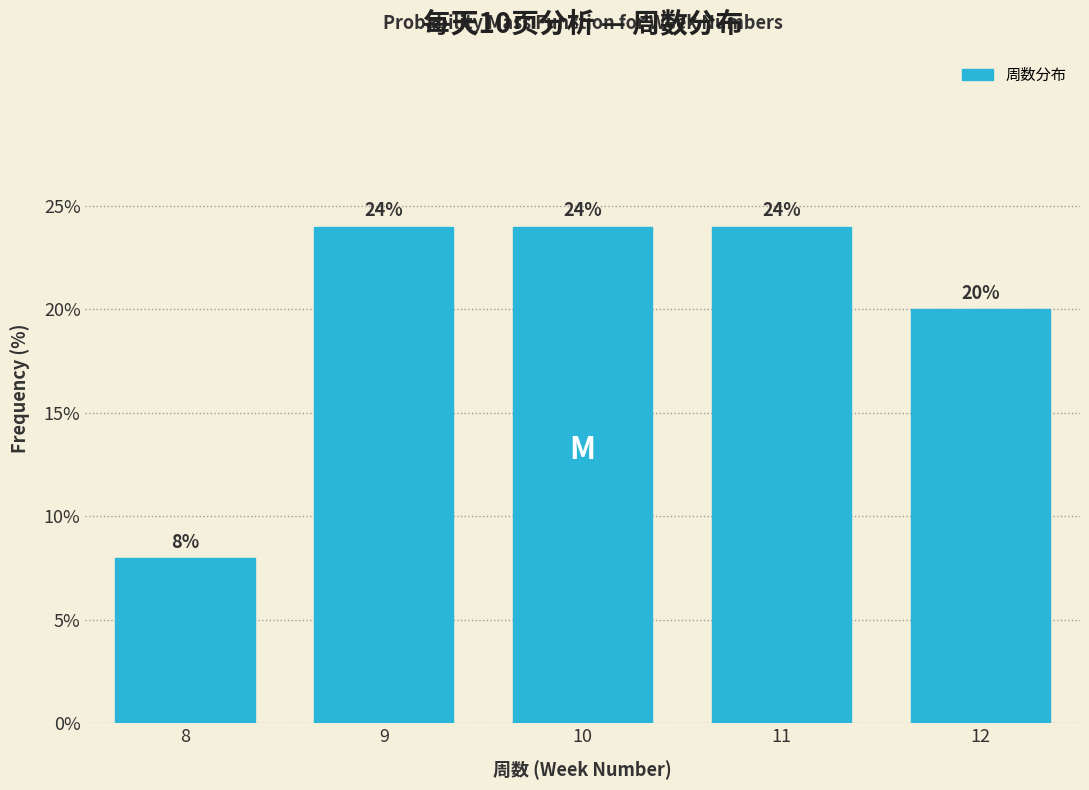

Reading right to left, list all the values displayed in this chart.

20	24	24	24	8